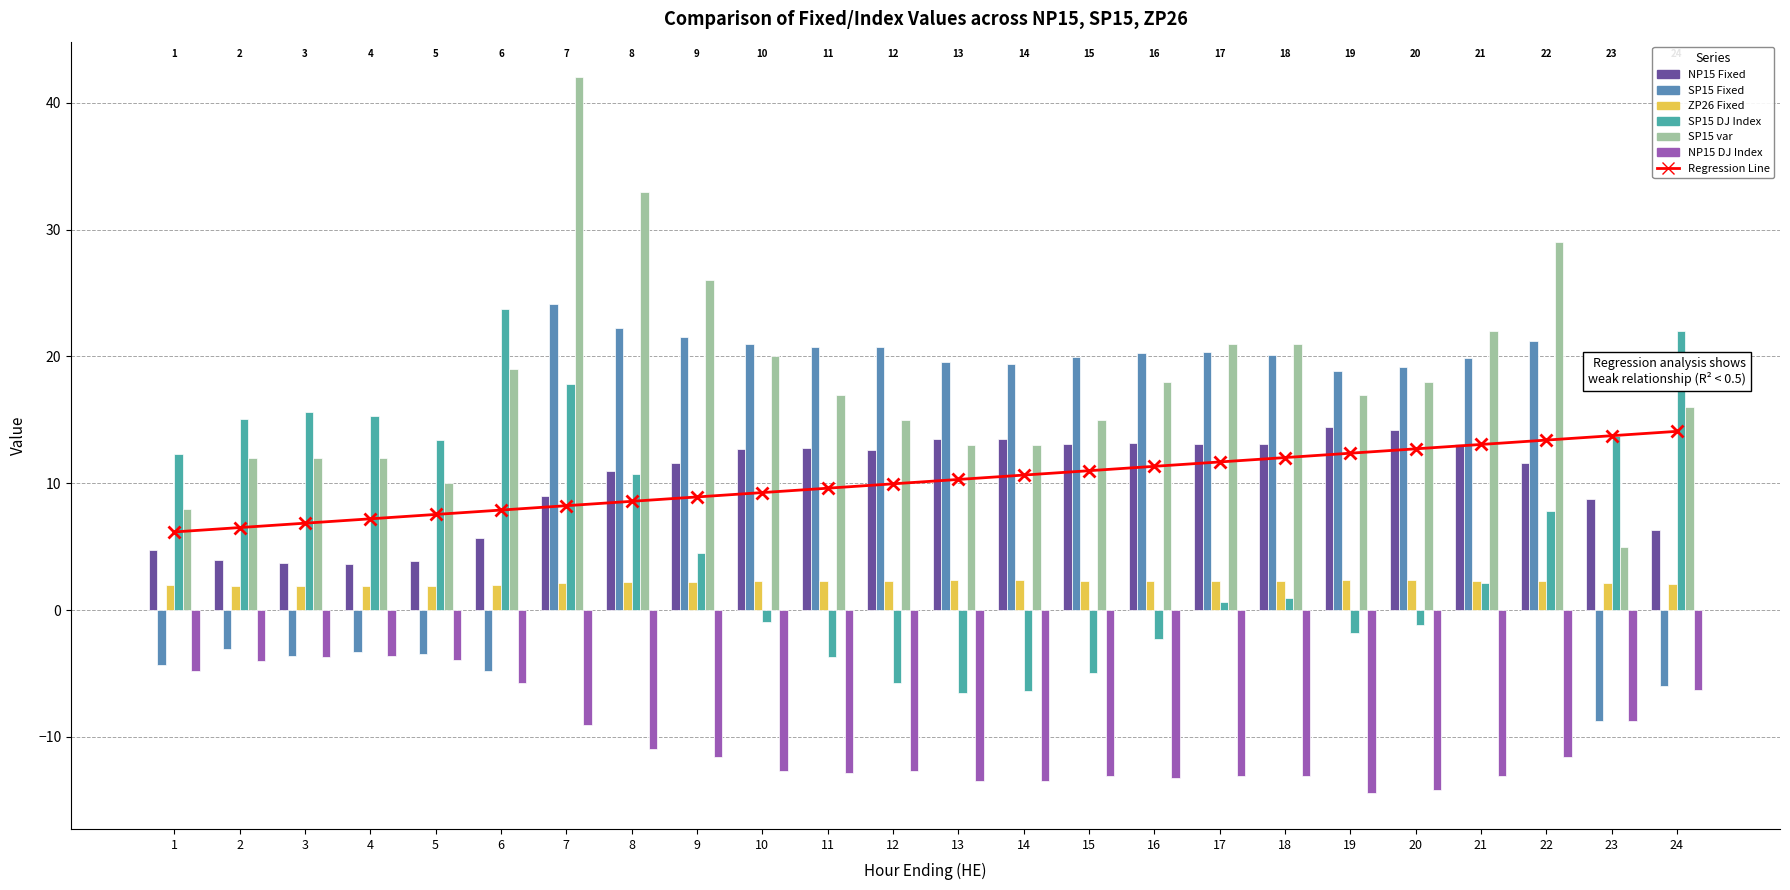

The value of NP15 Fixed at 1 is 7.2. True or false?

False